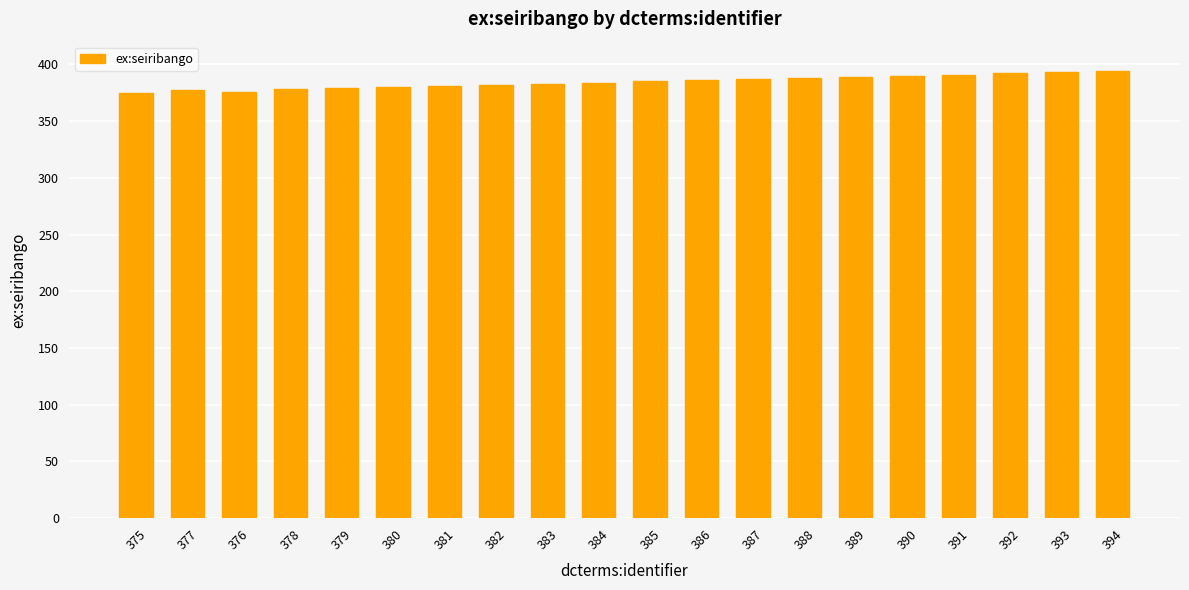

Is it true that the value at 389 is 127?

False